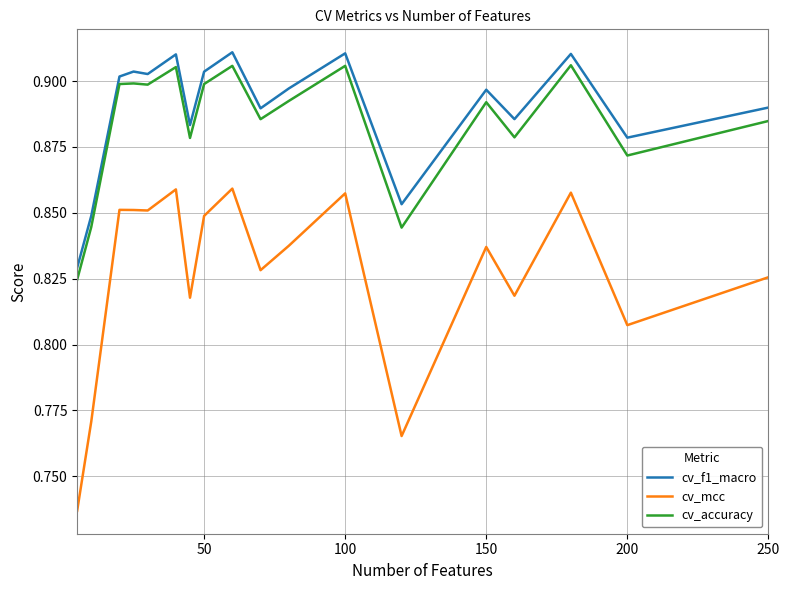

True or false: cv_mcc and cv_accuracy intersect in this chart.

False